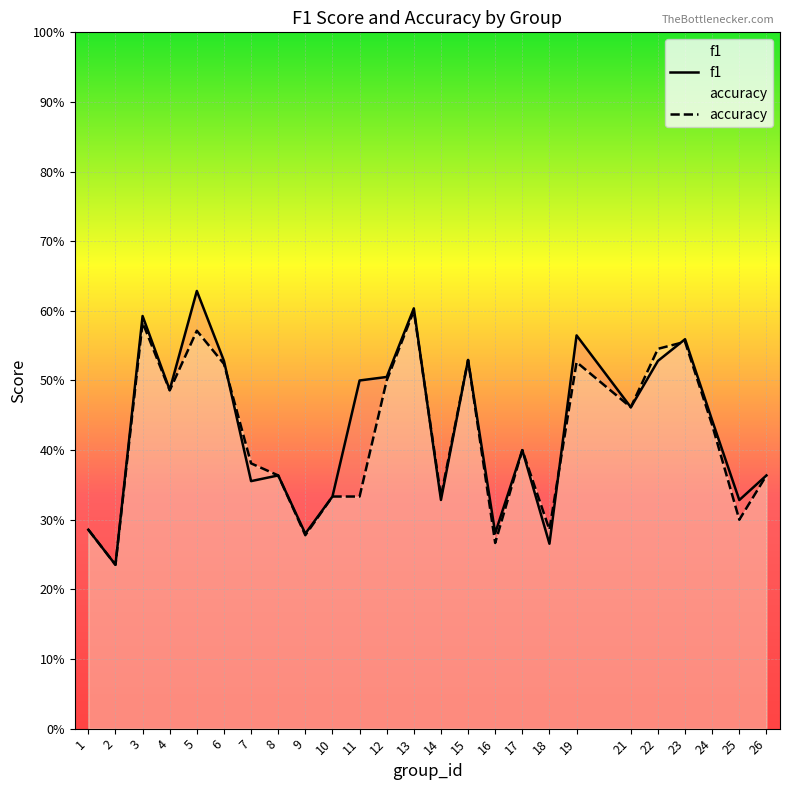

True or false: accuracy has a value of 0.6 at 5.

True